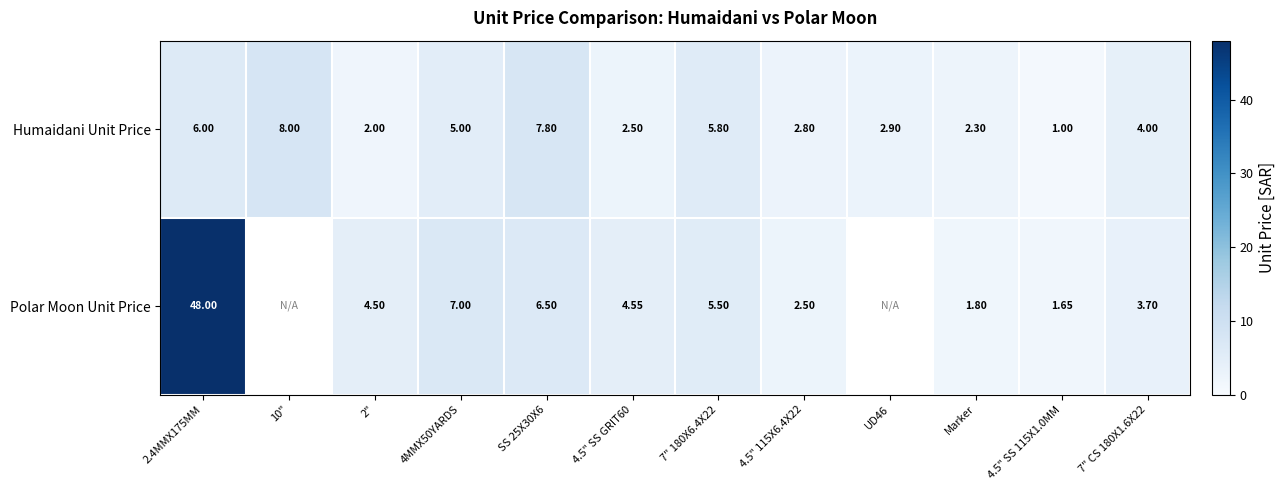

What is the total value across all series at 4.5" SS 115X1.0MM?

2.6